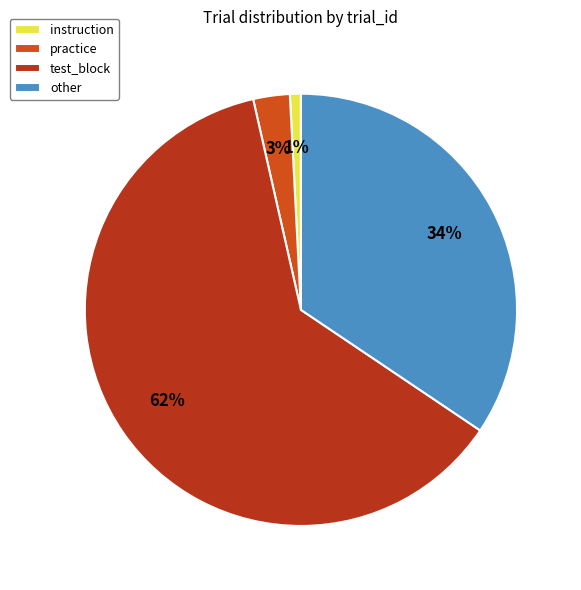

To the nearest percent, what percentage of the pie is instruction?

1%